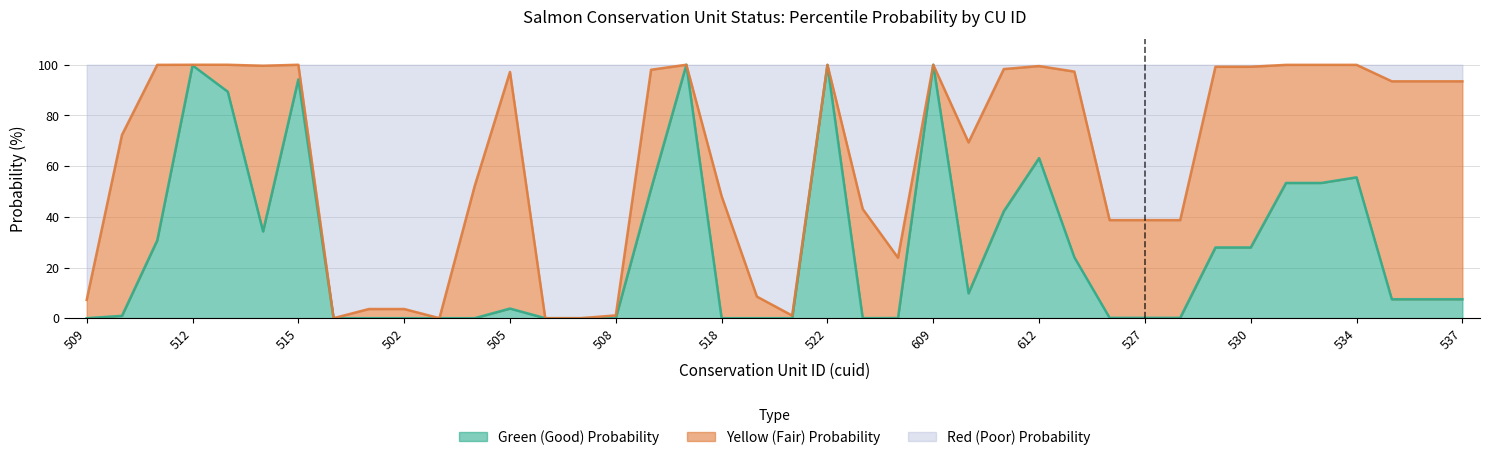

Reading left to right, list all the values displayed in this chart.

percentile_green_prob: 0.0	0.9	30.7	99.8	89.4	34.2	94.2	0.0	0.0	0.0	0.0	0.0	3.8	0.0	0.0	0.0	51.0	100.0	0.0	0.0	0.0	99.9	0.0	0.1	100.0	9.8	42.2	63.2	24.0	0.1	0.1	0.1	27.9	27.9	53.4	53.4	55.6	7.5	7.5	7.5
percentile_red_prob: 7.2	72.3	100.0	100.0	100.0	99.6	100.0	0.0	3.6	3.6	0.0	52.2	97.2	0.0	0.0	1.1	98.0	100.0	48.1	8.5	1.0	100.0	43.1	23.9	100.0	69.4	98.3	99.5	97.3	38.7	38.7	38.7	99.2	99.2	100.0	100.0	100.0	93.5	93.5	93.5